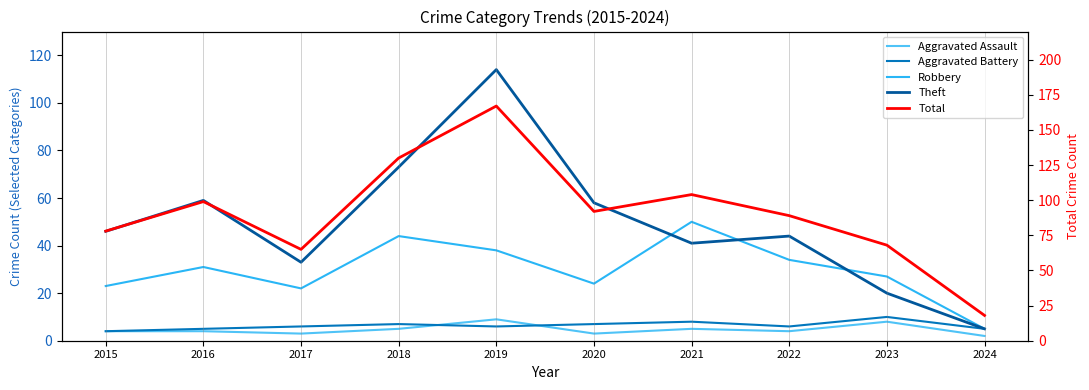

Reading left to right, transcribe all the data shown in this chart.

Aggravated Assault: 4	4	3	5	9	3	5	4	8	2
Aggravated Battery: 4	5	6	7	6	7	8	6	10	5
Robbery: 23	31	22	44	38	24	50	34	27	5
Theft: 46	59	33	73	114	58	41	44	20	5
Total: 78	99	65	130	167	92	104	89	68	18